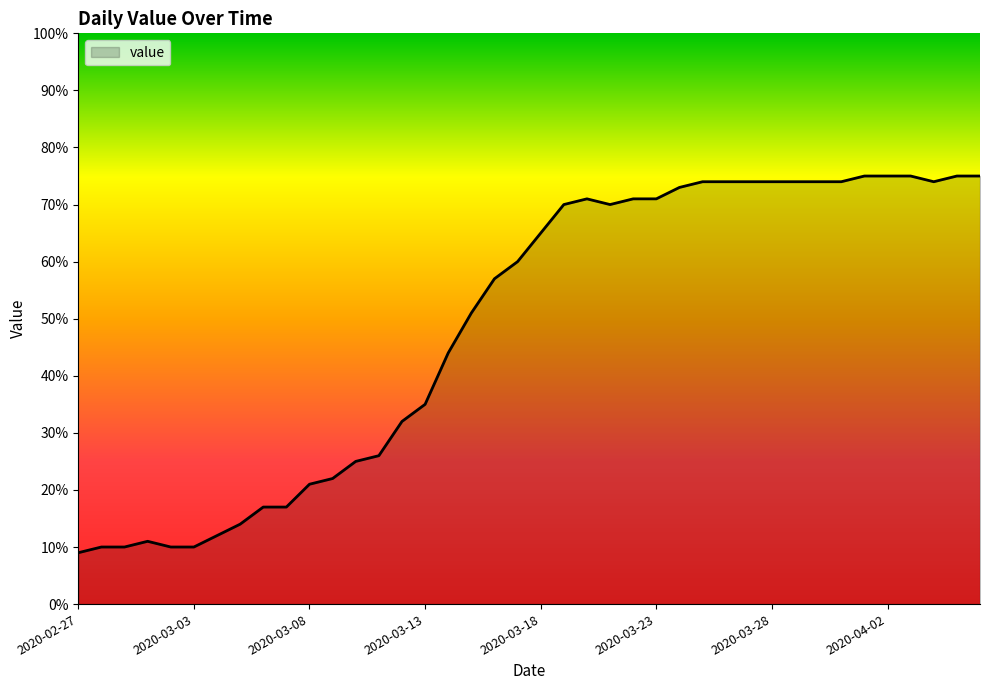

Reading right to left, what are all the values shown in this chart?

75	75	74	75	75	75	74	74	74	74	74	74	74	73	71	71	70	71	70	65	60	57	51	44	35	32	26	25	22	21	17	17	14	12	10	10	11	10	10	9